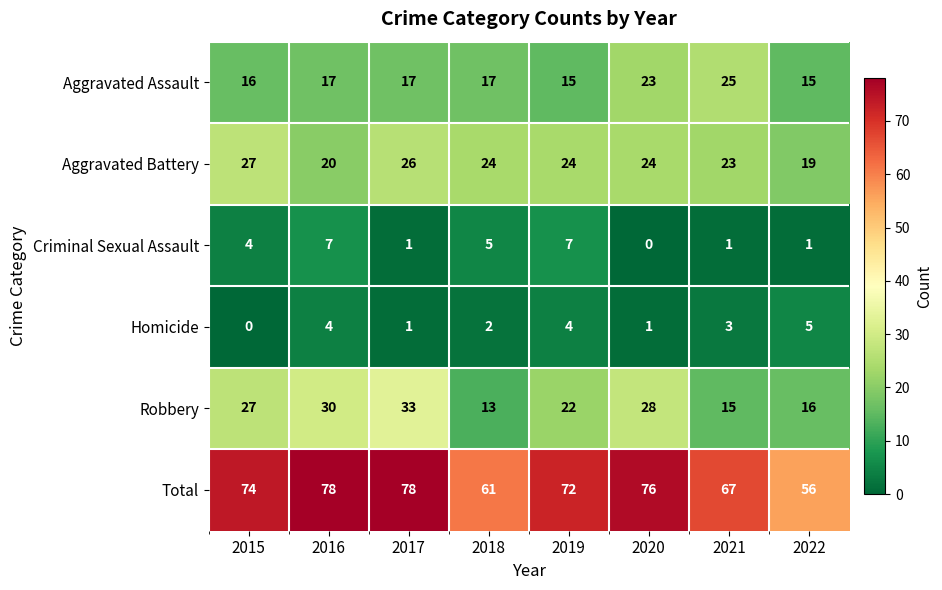

The Aggravated Battery series shows 24 at 2018. True or false?

True